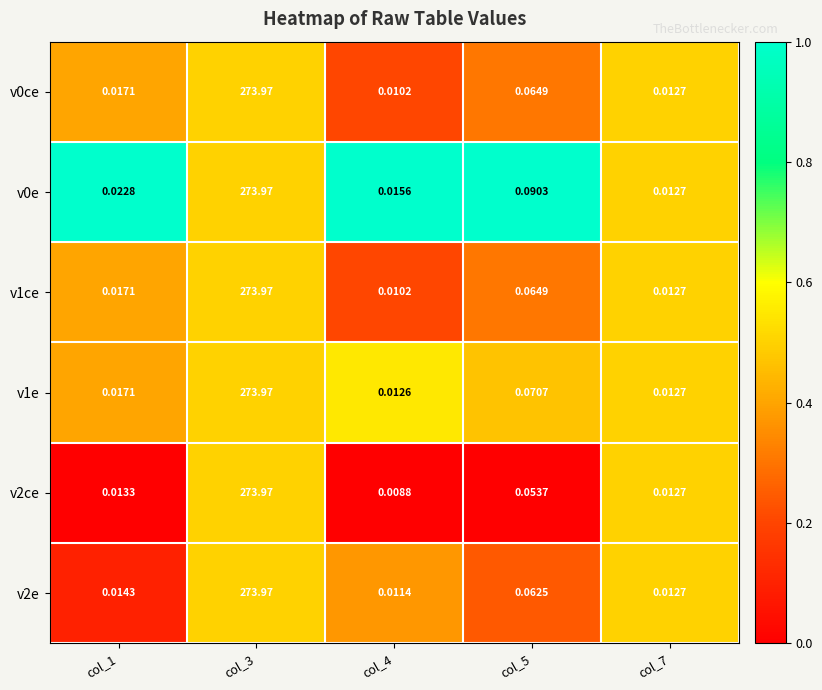

How many categories are shown in the chart?

5